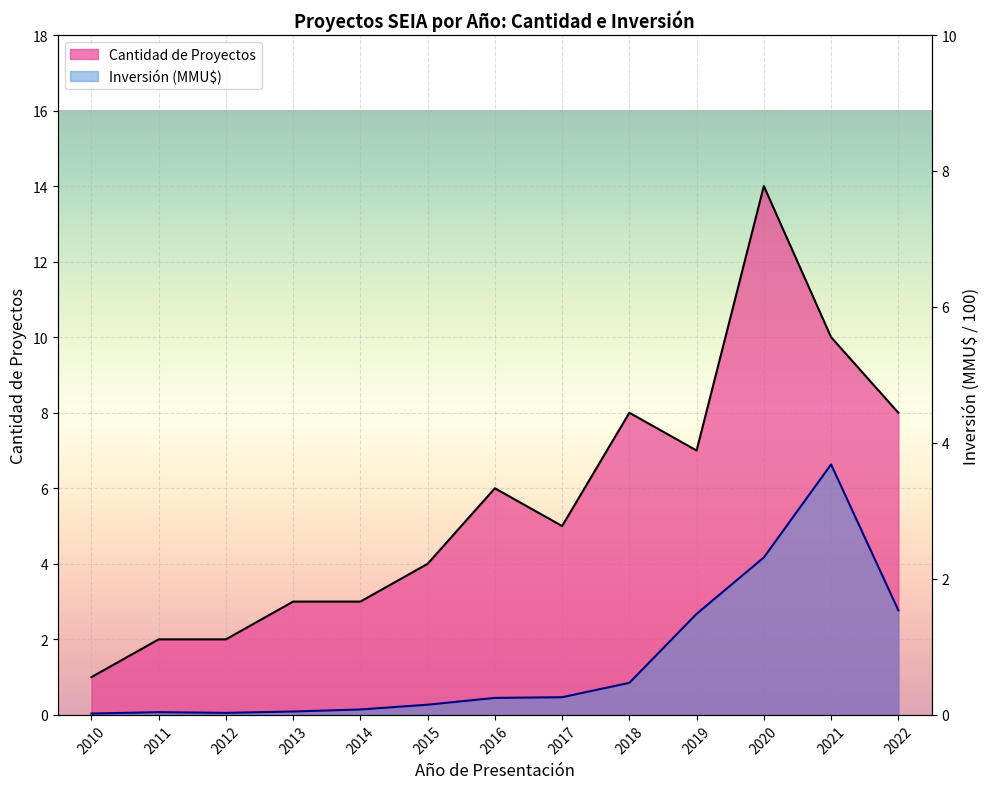

Does the chart display data point markers on the line(s)?

No